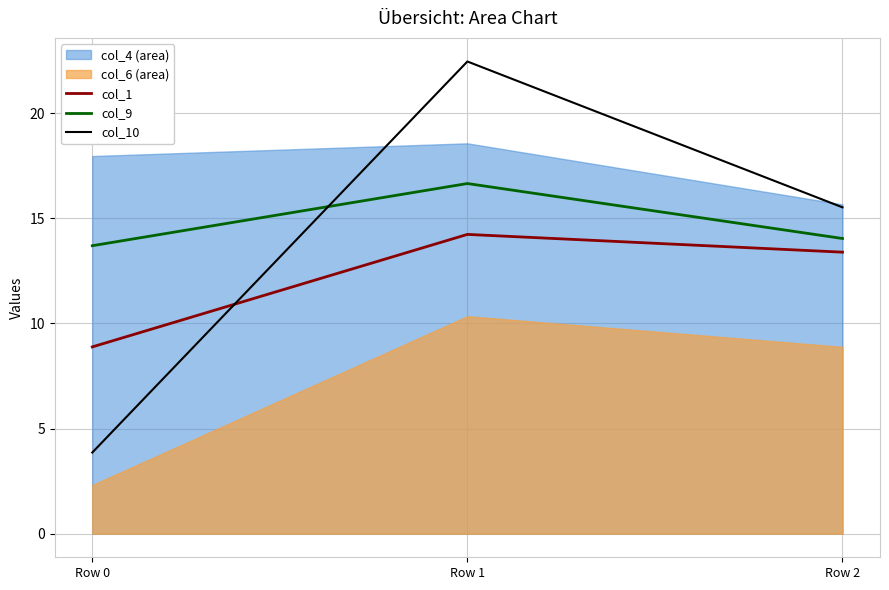

True or false: col_1 has a value of 21.4 at Row 1.

False